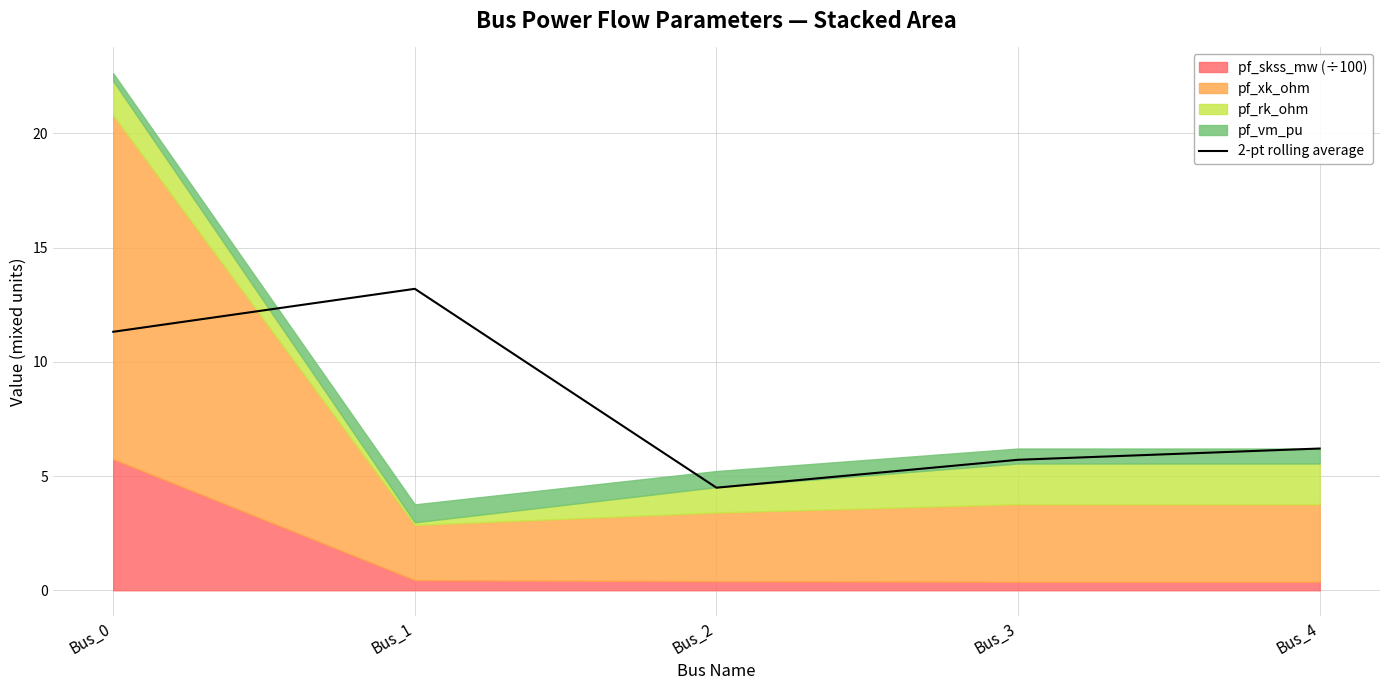

Is it true that the value at Bus_4 is 6.2?

True